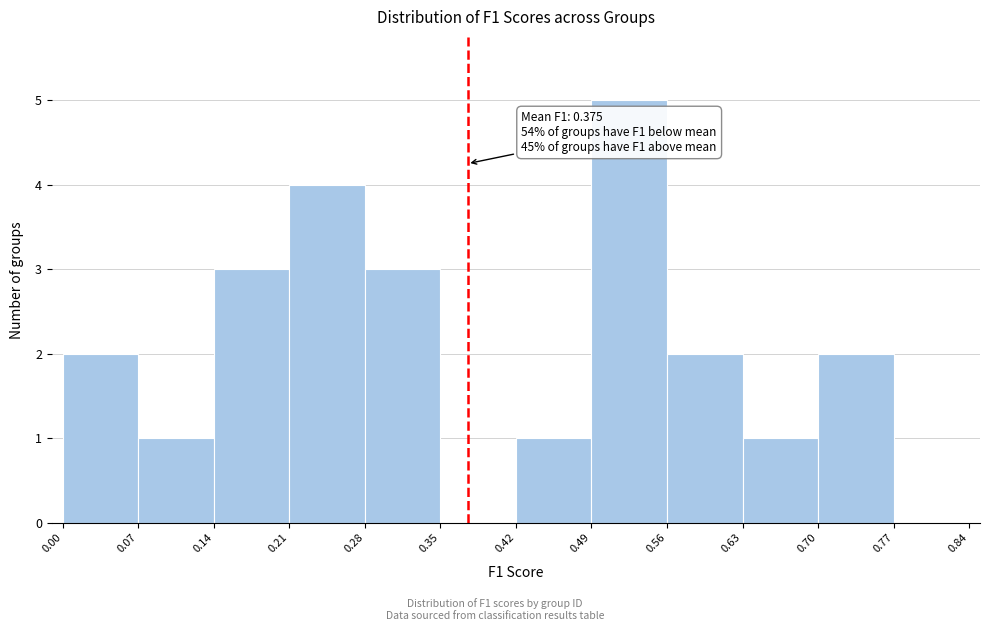

Which range on the x-axis has the tallest bar?

0.49 to 0.56